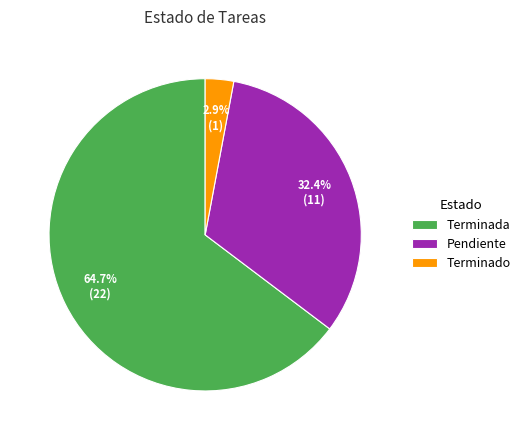

To the nearest percent, what portion does Terminado represent?

3%